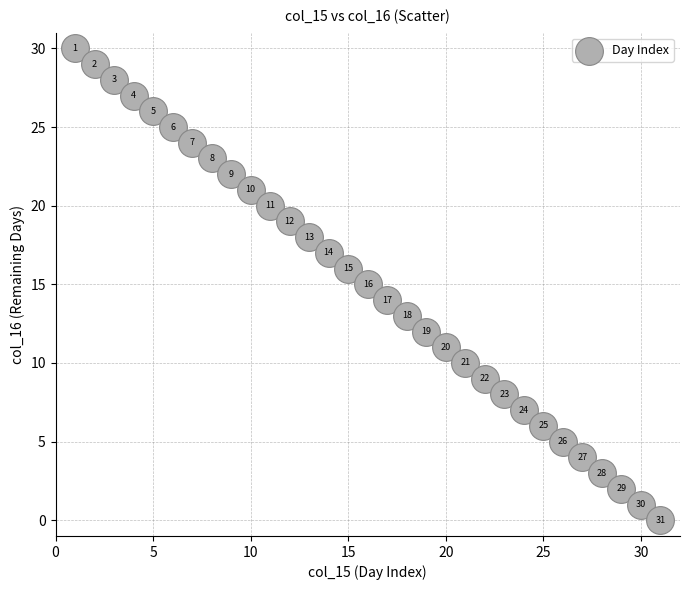

What Y value in the scatter plot is closest to 15?

15